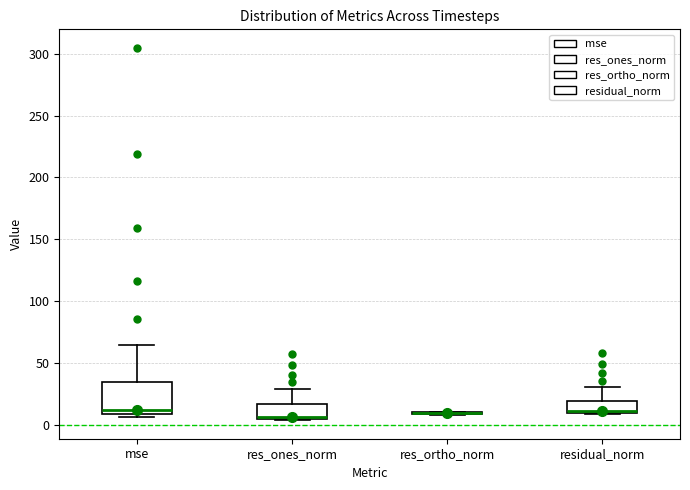

Reading left to right, read every box against the y-axis: the position of its median line, the range the box covers, and the ends of its whiskers. The values are not printed on the chart, so give them approximately, as read against the axis.

mse: median 10 (just above the box's lower edge), box 10 to 35, whiskers 5 to 65
res_ones_norm: median 5 (just above the box's lower edge), box 5 to 15, whiskers 5 to 30
res_ortho_norm: box collapsed to a line at 10, whiskers 5 to 10
residual_norm: median 10 (just above the box's lower edge), box 10 to 20, whiskers 10 to 30